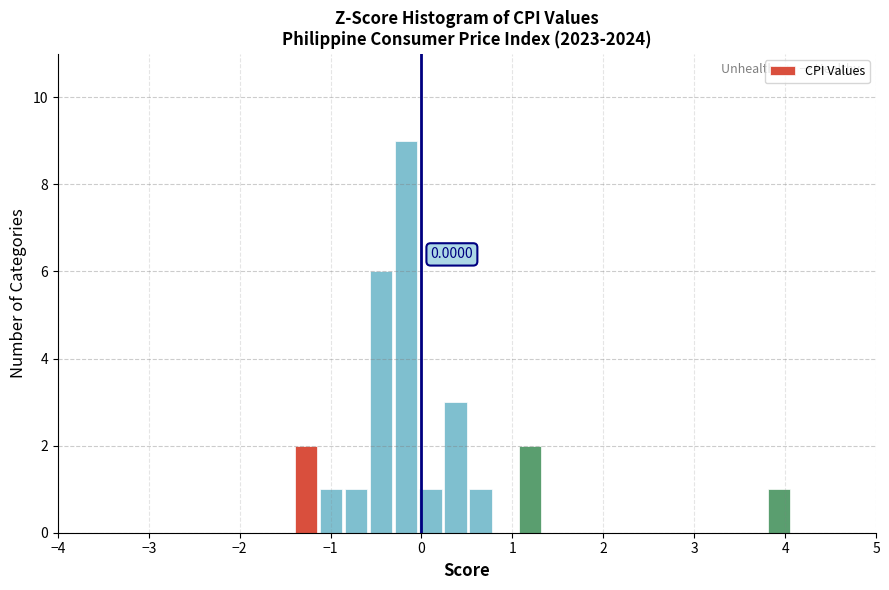

Read against the x-axis, roughly where is the centre of the tallest bar?

-0.2